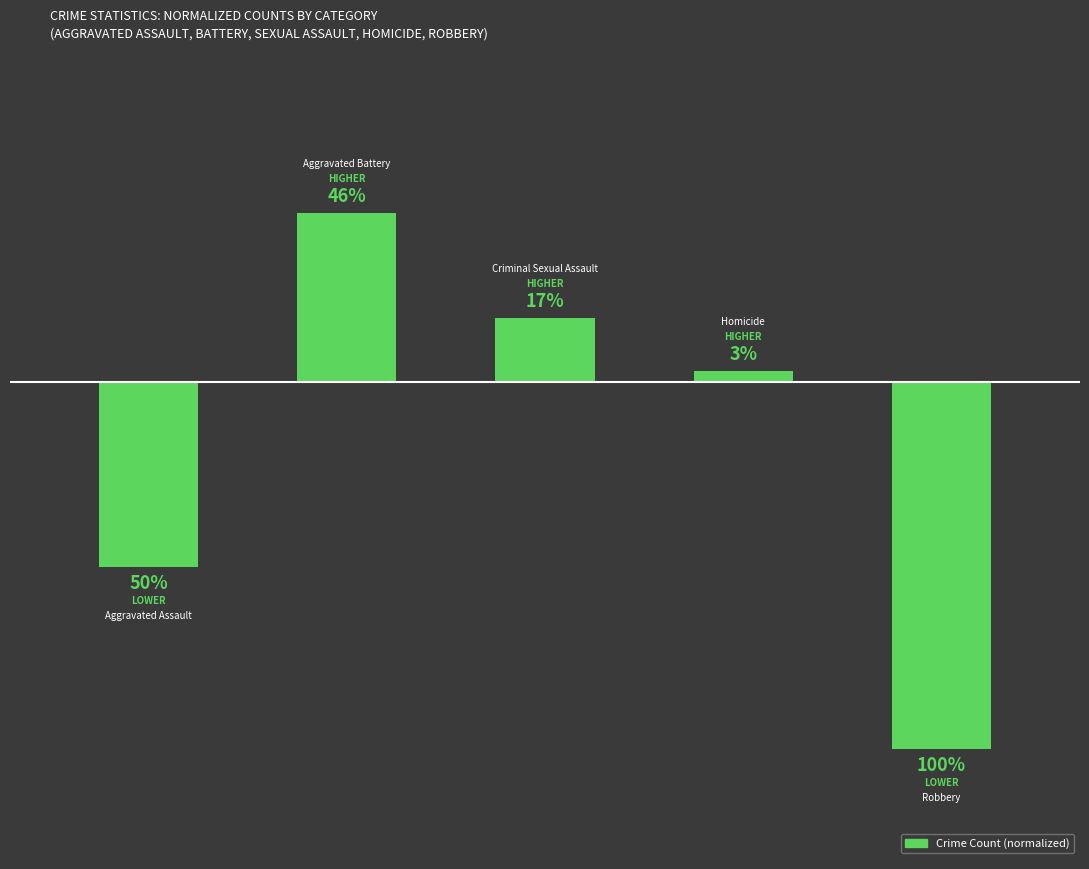

List the labels in order of value, largest first.

1, 2, 3, 0, 4